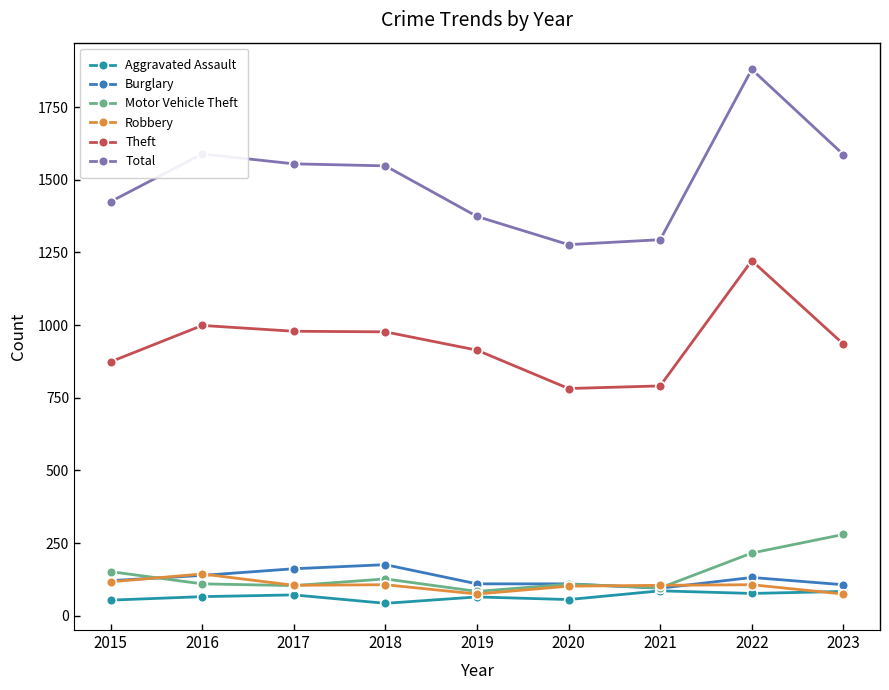

How many data points does each series have?

9